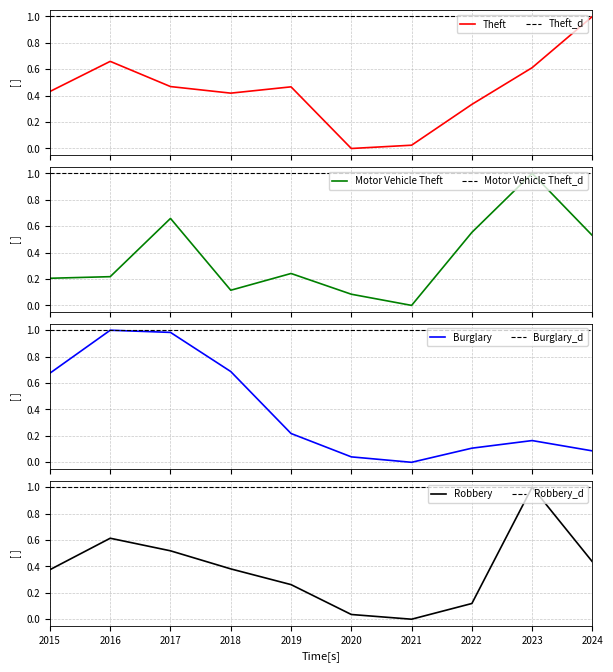

At which category does Theft reach its first local peak?

2016